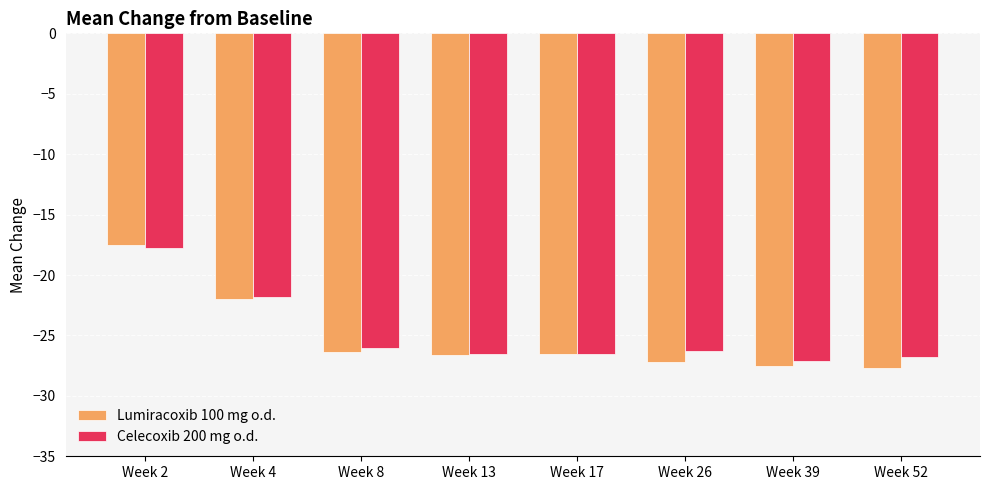

The value of Lumiracoxib 100 mg o.d. at Week 2 is -4.0. True or false?

False